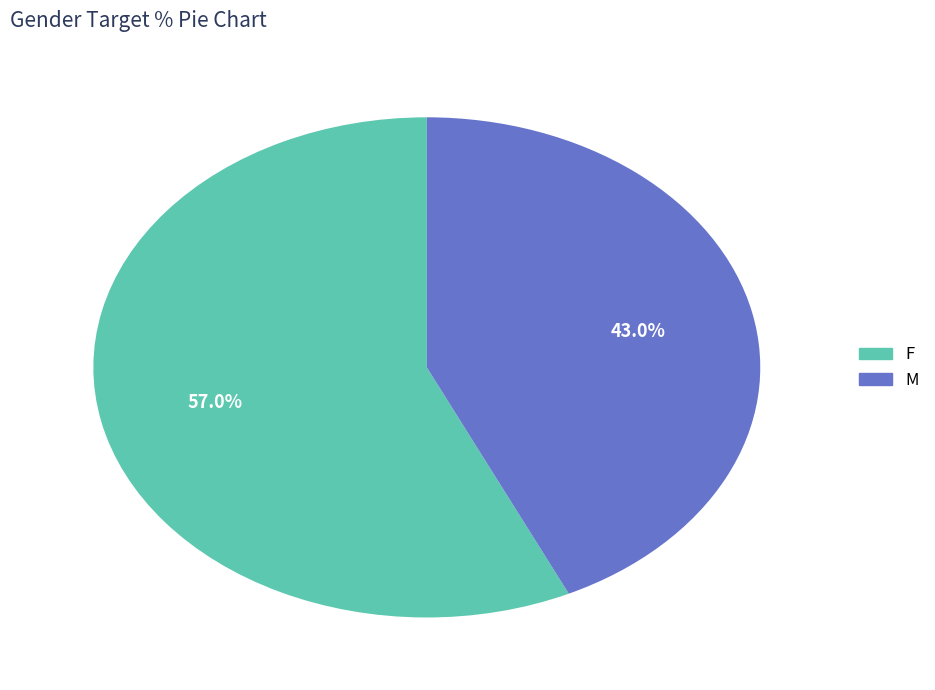

Rank the categories by value from lowest to highest.

M, F